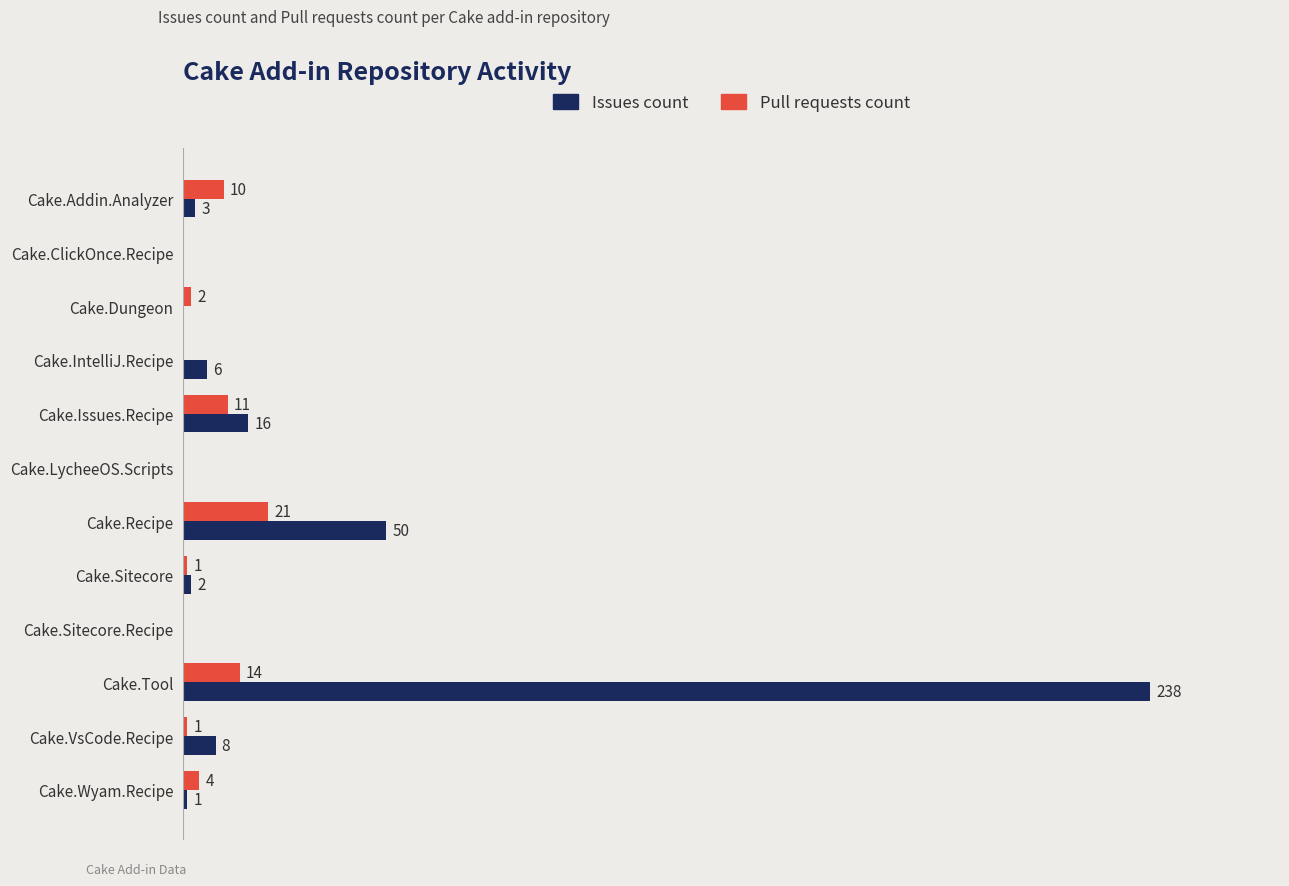

At which category does the chart reach its peak across all series?

Cake.Tool